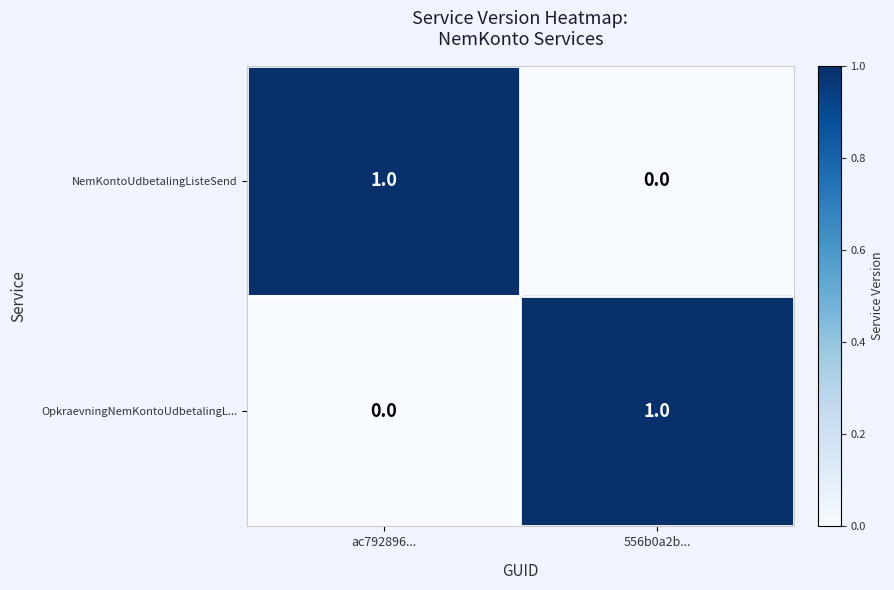

Count the number of data series in this chart.

2